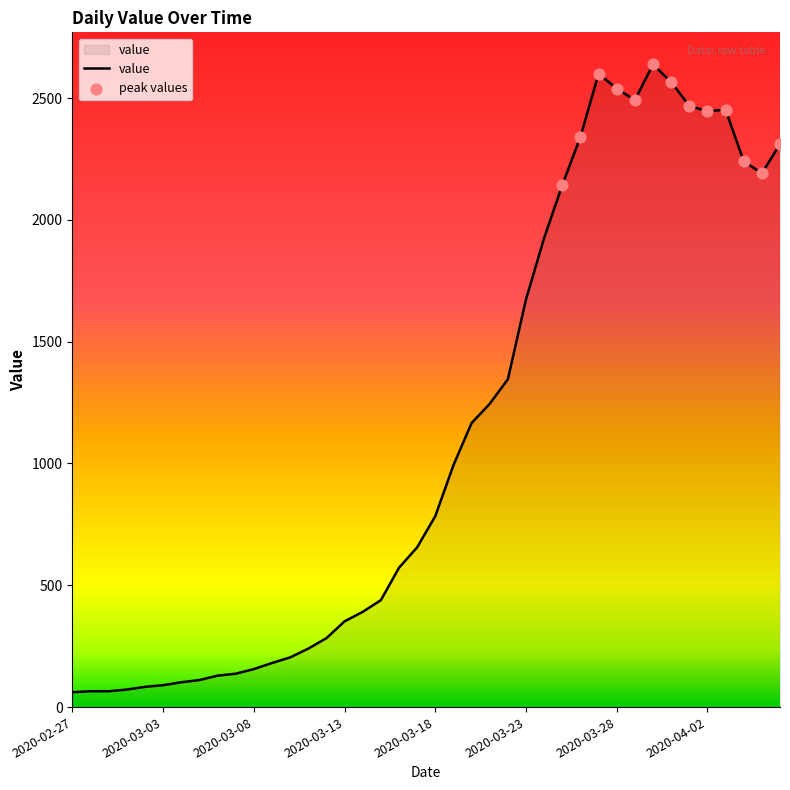

What is the maximum value shown in the chart?

2638